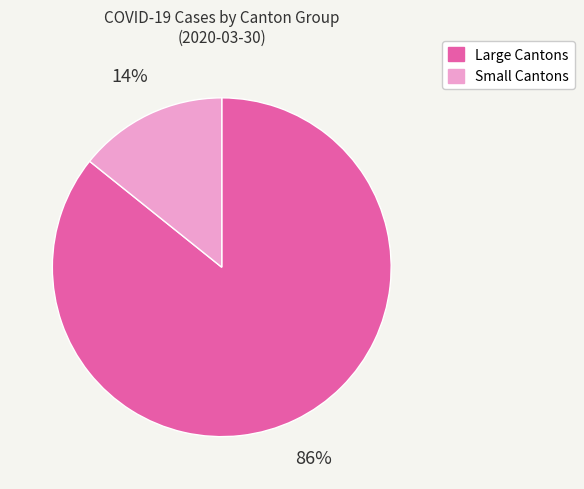

Count the number of slices in the pie.

2